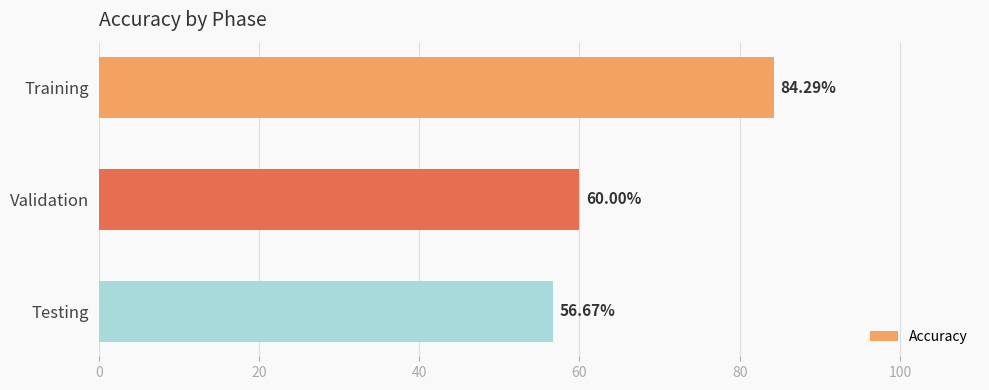

At which label is the value closest to 70?

Validation